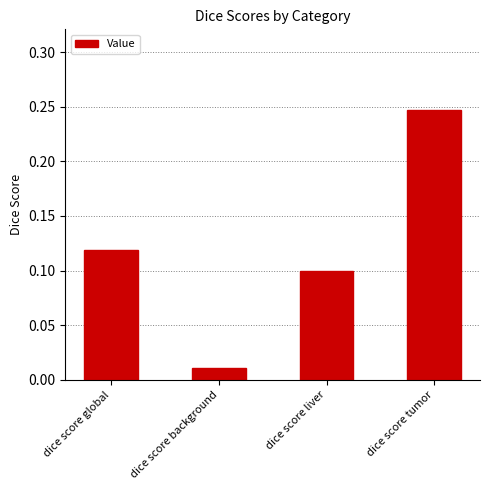

Is it true that the value at dice score tumor is 0.1?

False